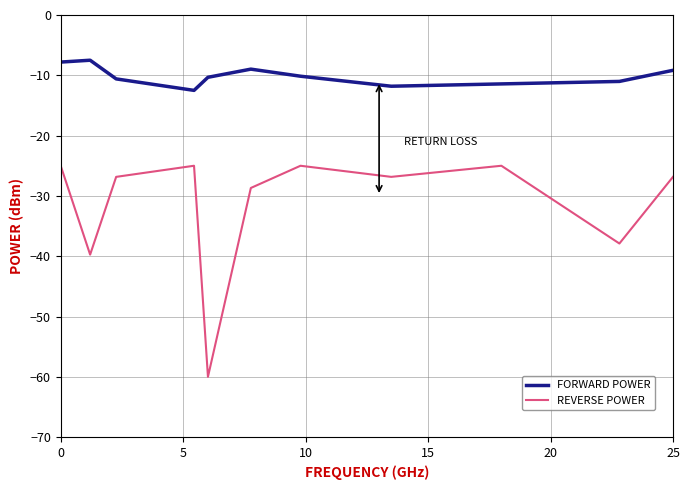

Rank the series by their average value, from highest to lowest.

FORWARD POWER, REVERSE POWER